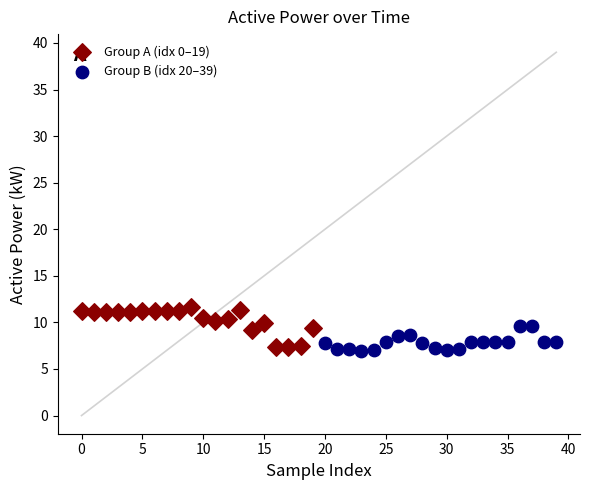

What are all the series names shown in the legend?

Group A (idx 0–19), Group B (idx 20–39)